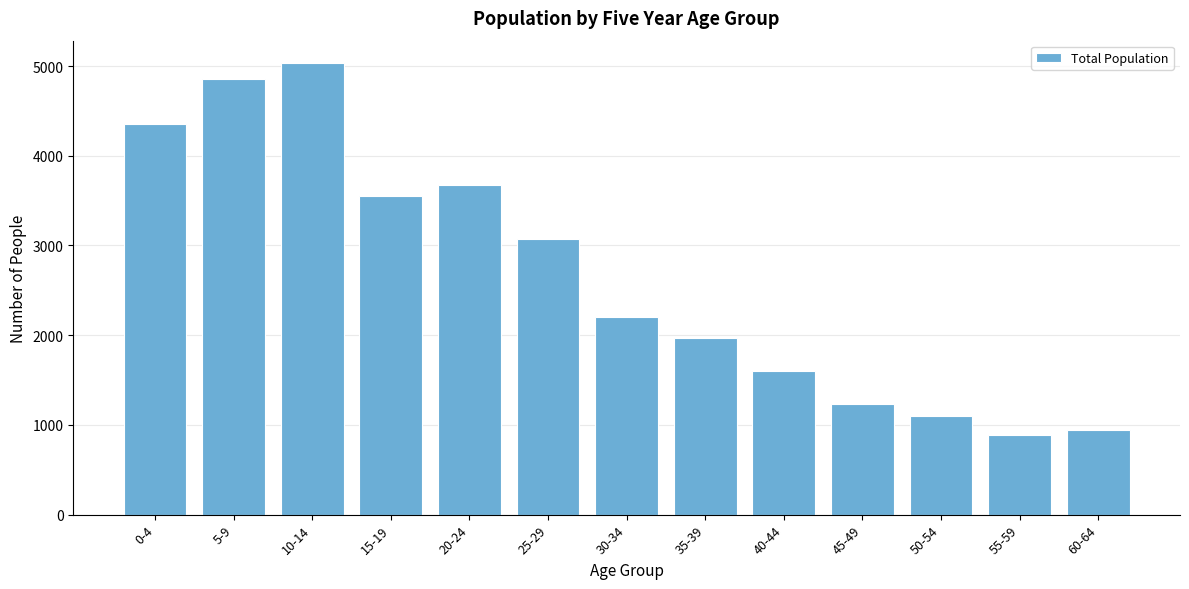

Reading left to right, list all the values displayed in this chart.

4352	4853	5031	3550	3670	3072	2208	1964	1600	1235	1096	884	939